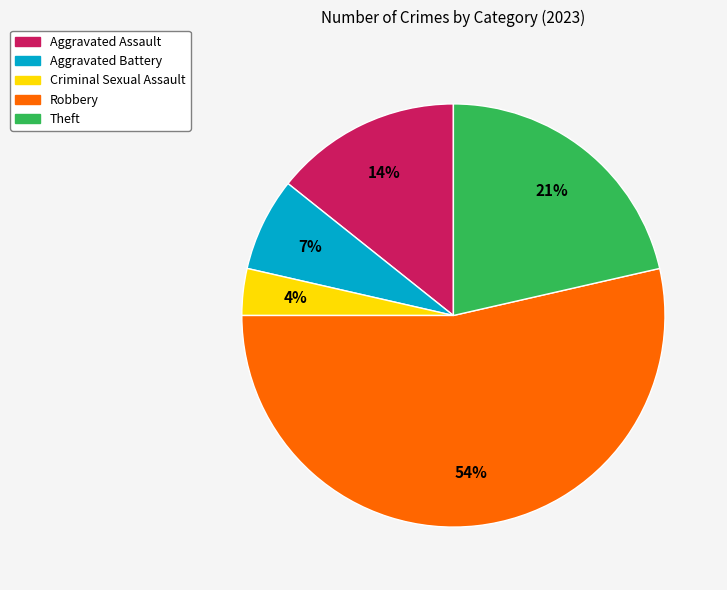

Combined, do Robbery and Criminal Sexual Assault account for over 50%?

Yes